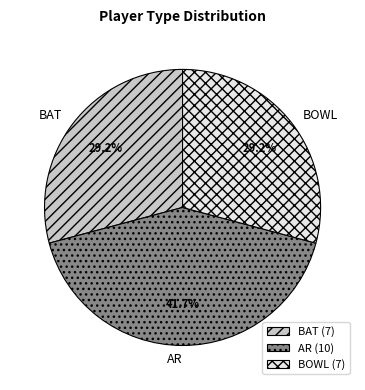

To the nearest percent, what portion does BAT represent?

29%